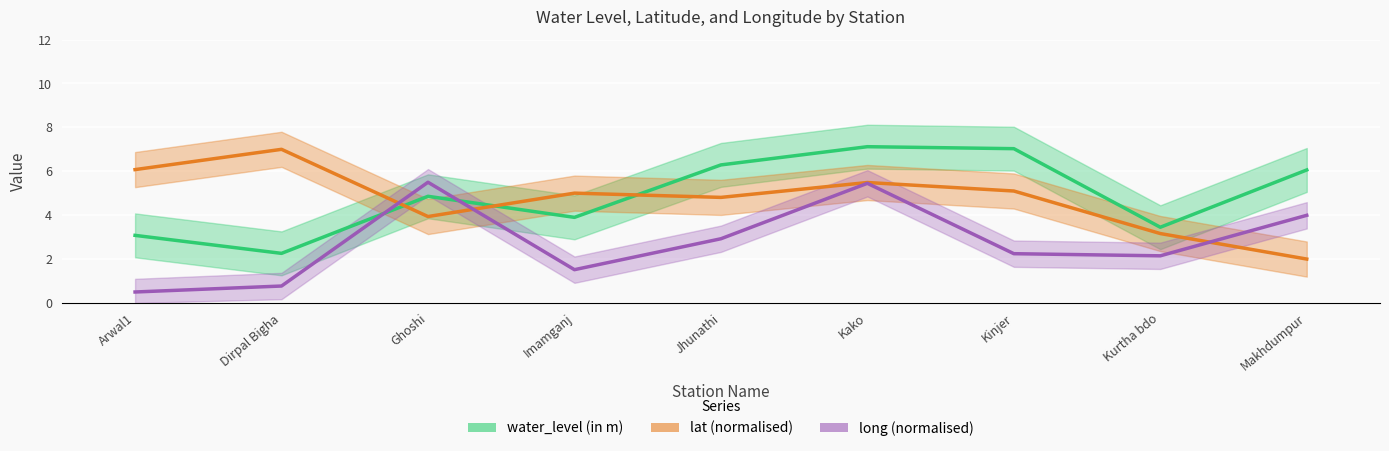

How many values in the long series exceed 2?

6